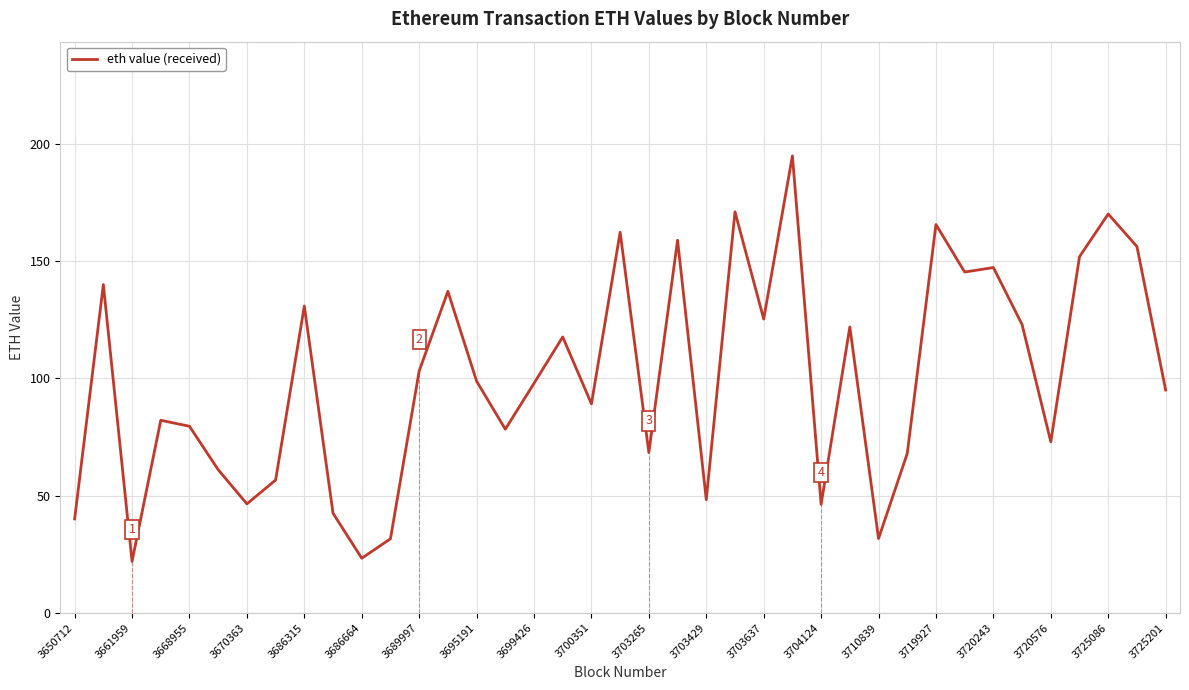

What is the difference between the maximum and minimum values?

173.1